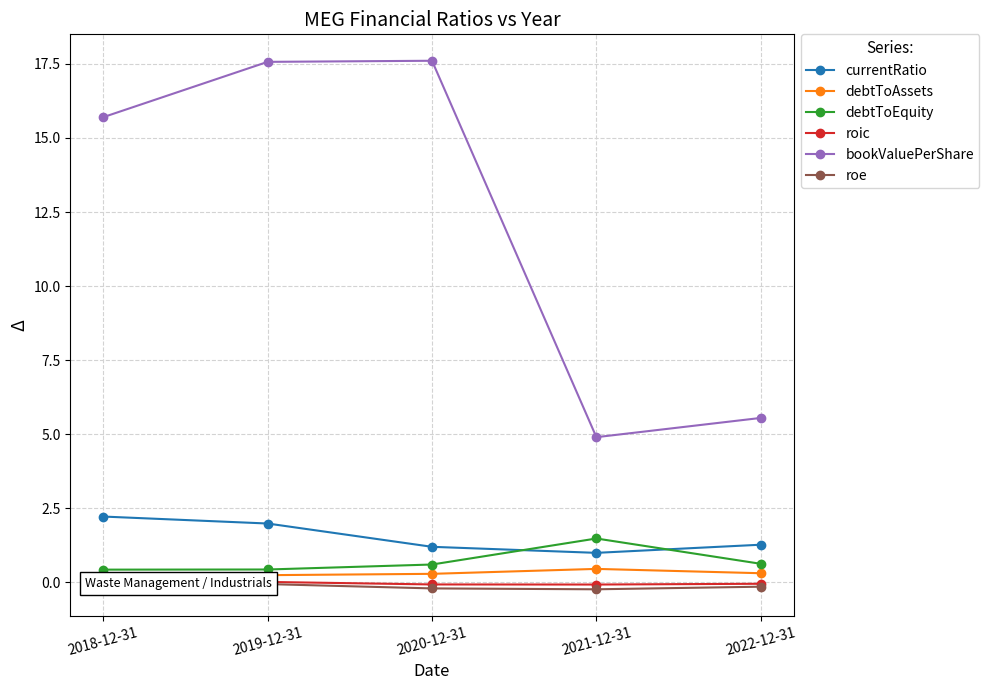

At how many categories does at least one series exceed 9?

3